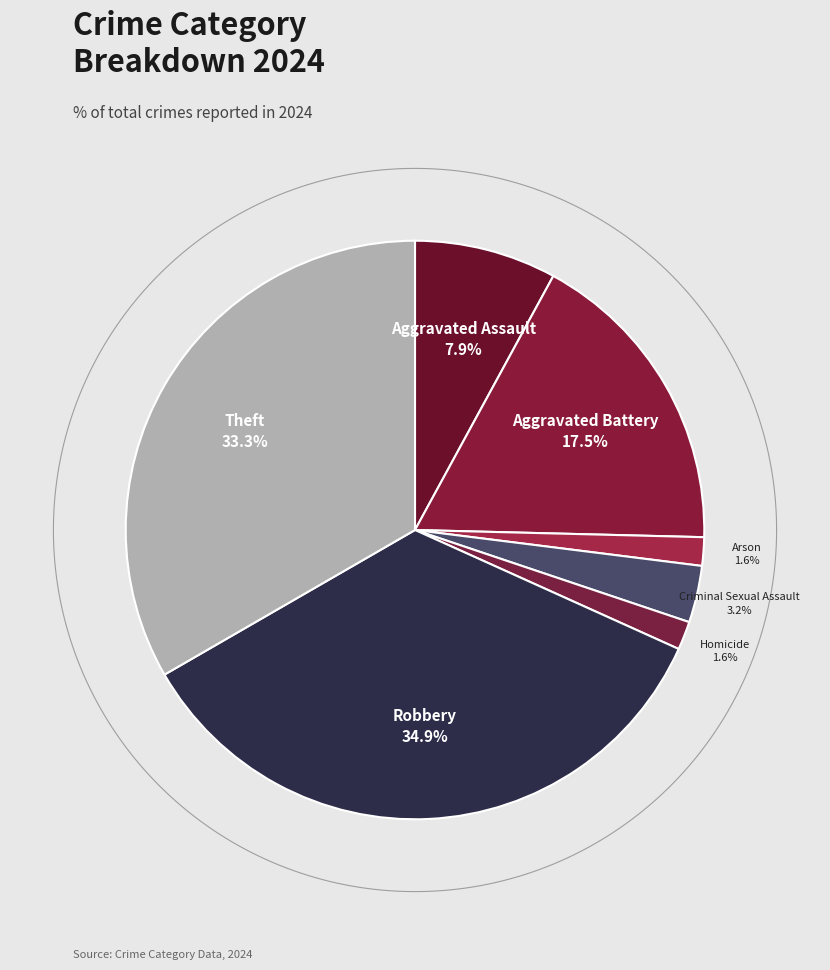

To the nearest percent, what is the combined percentage of Robbery and Criminal Sexual Assault?

38%